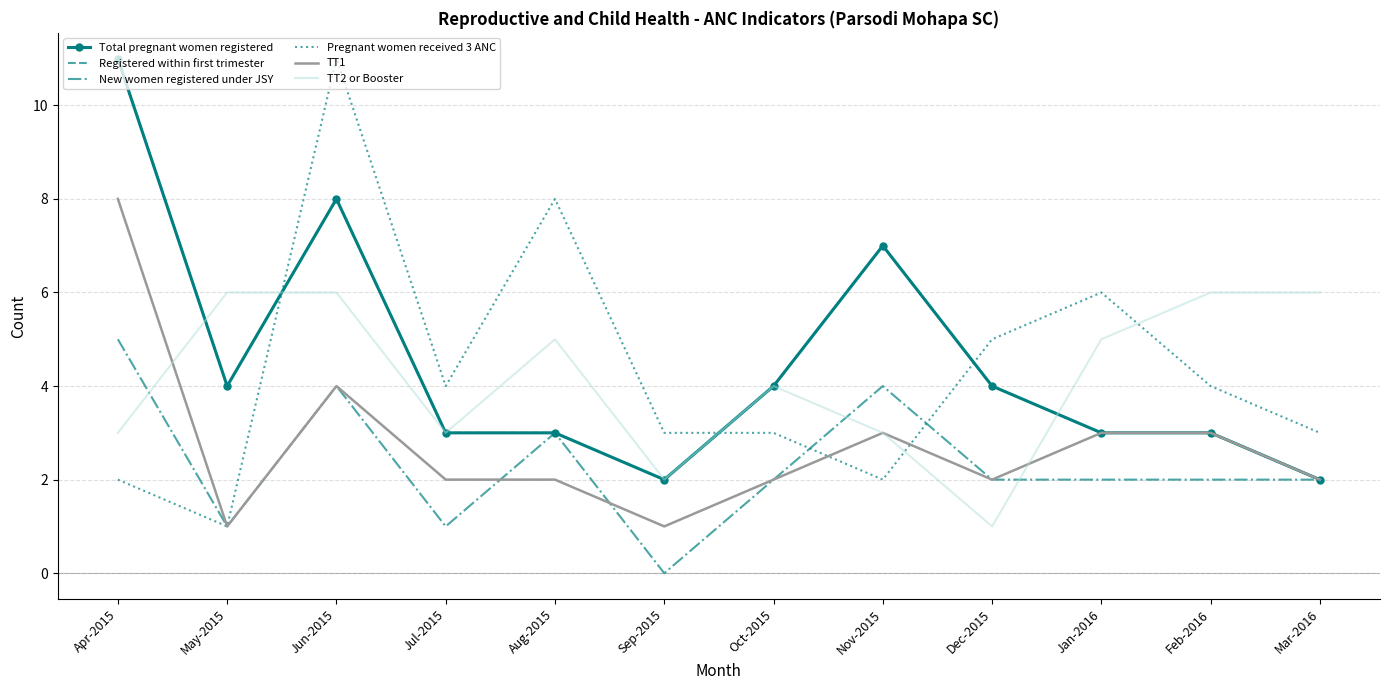

What is the average value of the Total pregnant women registered series?

4